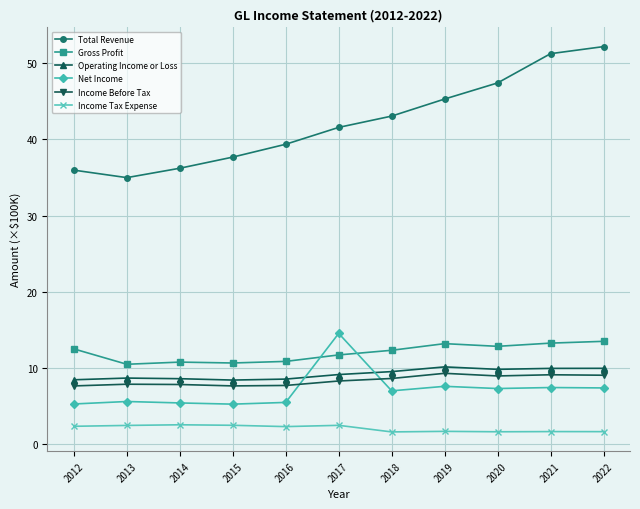

What is the minimum value for Income Tax Expense?

1.6